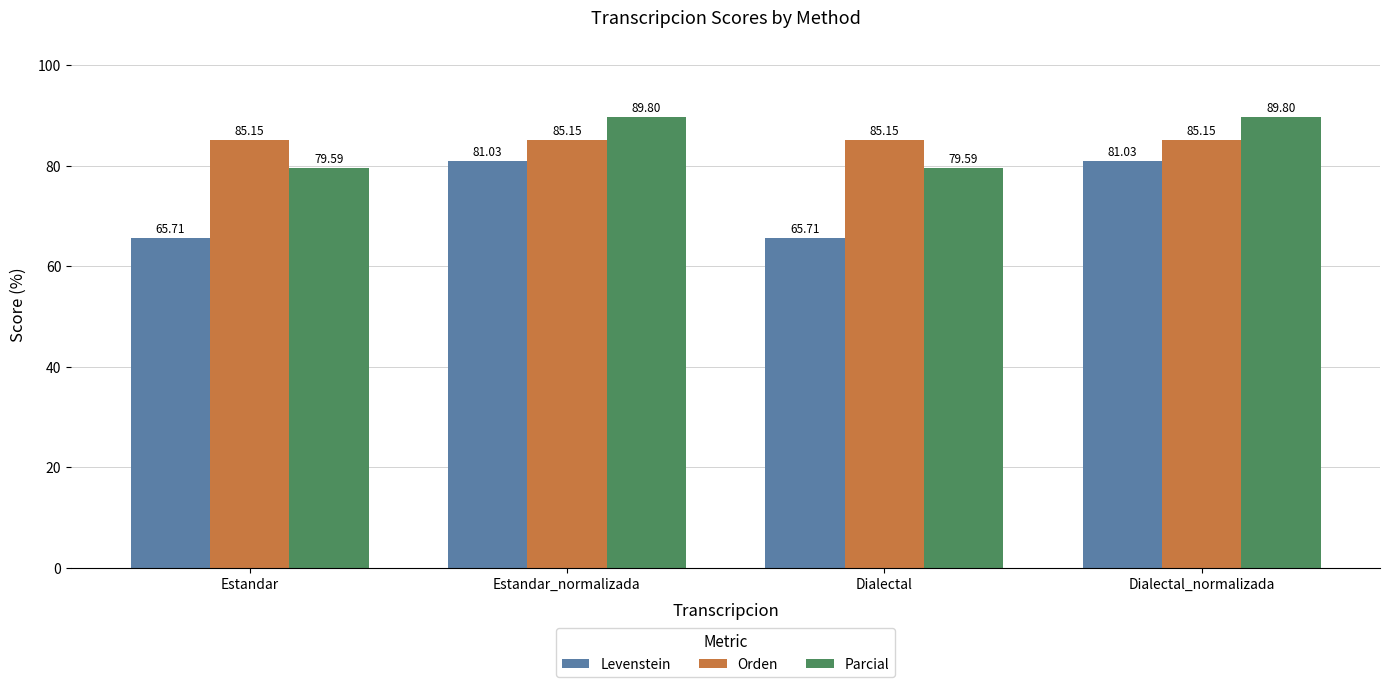

What is the difference between the highest and lowest values at Estandar?

19.4